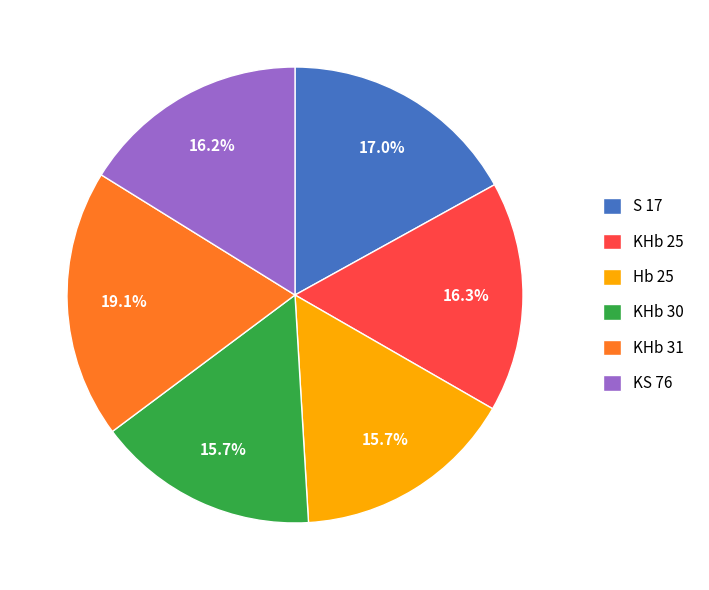

How many segments does this pie chart have?

6